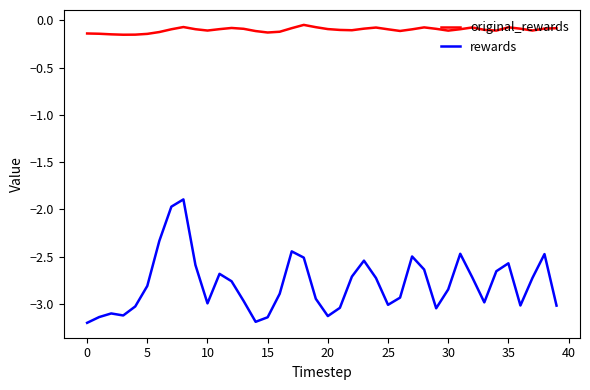

List the series in order of their overall mean, lowest first.

rewards, original_rewards